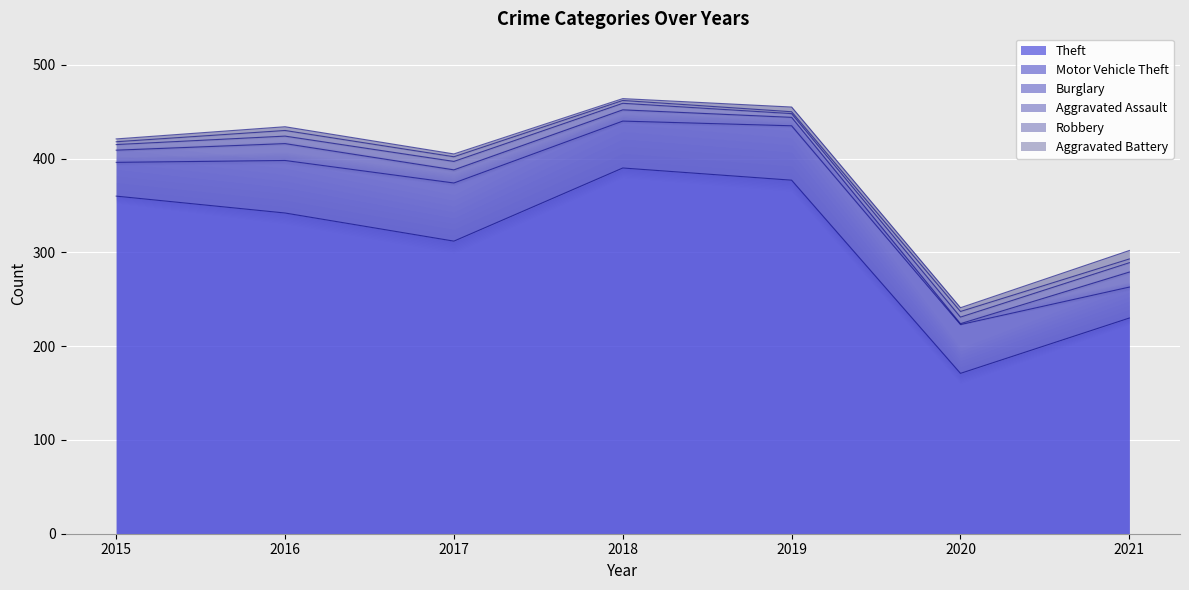

What value does the Theft series have at 2016, to the nearest 5?

340